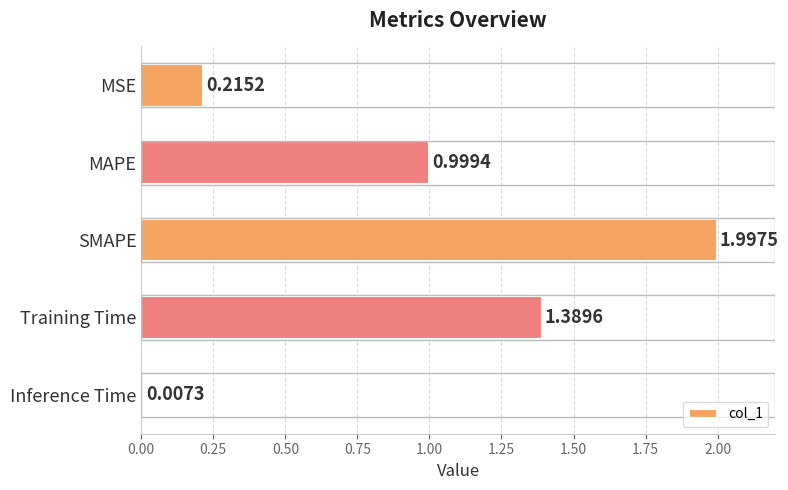

What is the average value?

0.9